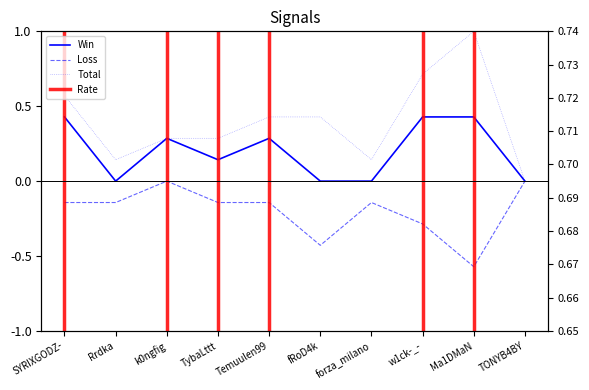

Where is Rate nearest to the value 0?

Rrdka